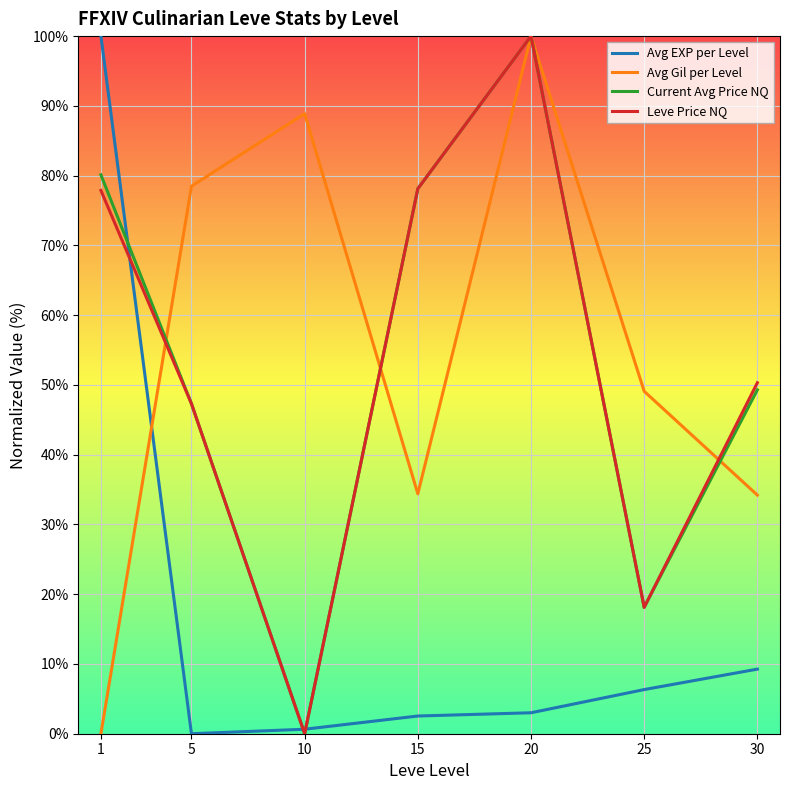

Is this an area chart (filled region under the line)?

No